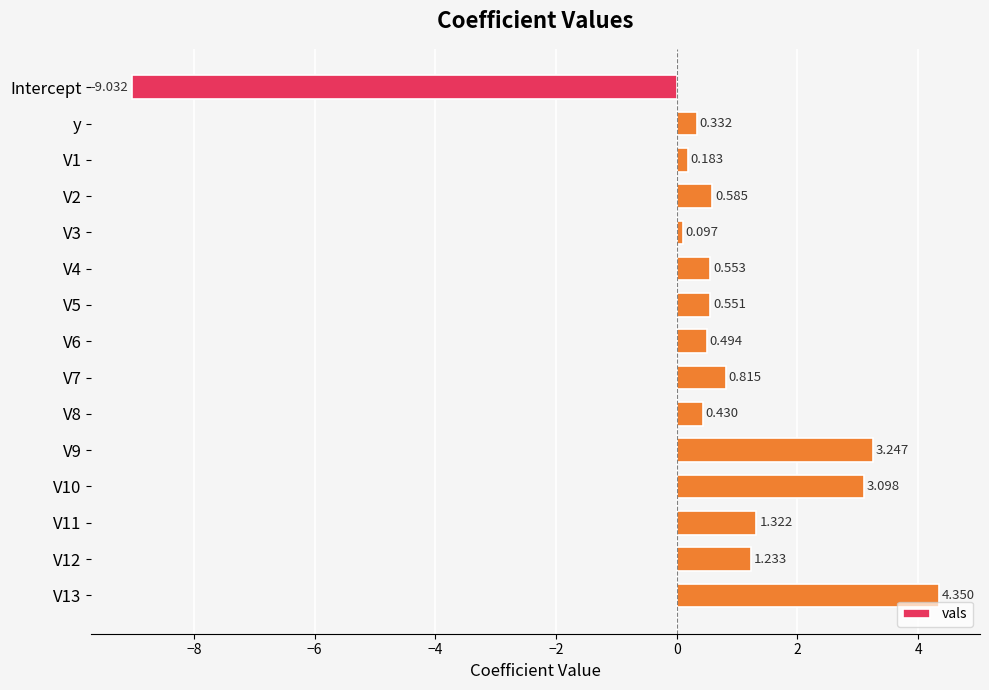

Which label corresponds to the smallest value in the chart?

Intercept